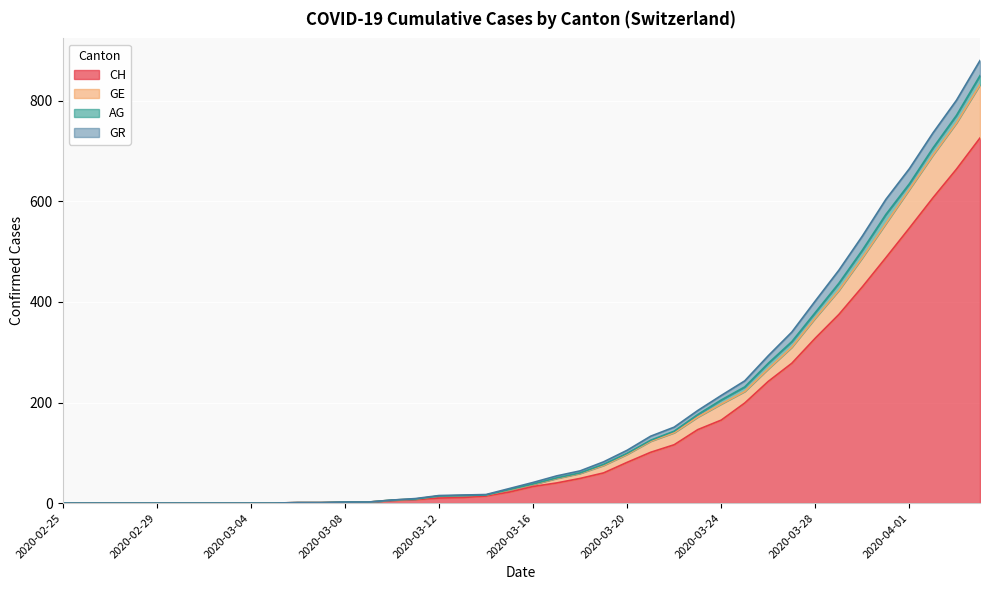

True or false: CH and GE cross at least once.

False